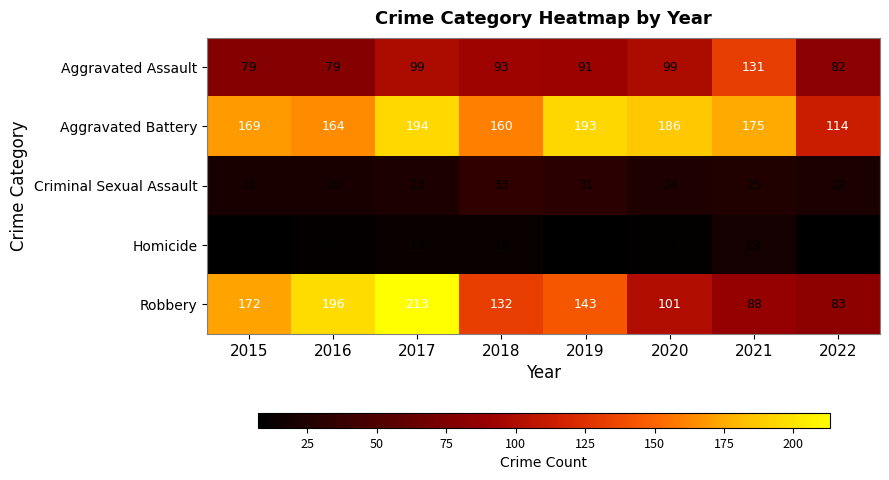

Which series has the largest range (max minus min)?

Robbery